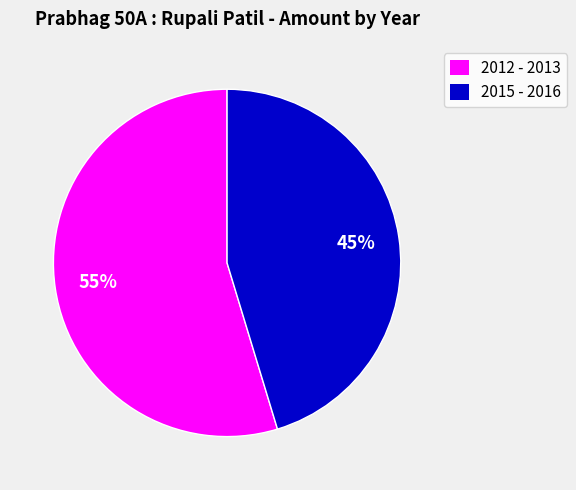

Which has a higher value, 2015 - 2016 or 2012 - 2013?

2012 - 2013